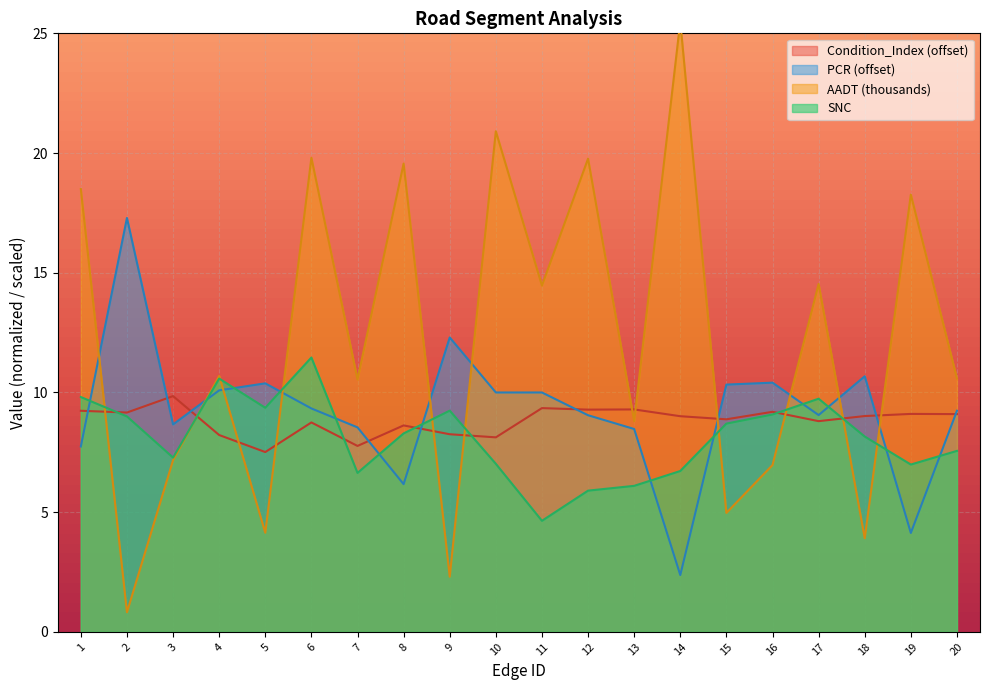

Which series ends up on top after the final intersection of Condition_Index and PCR?

PCR